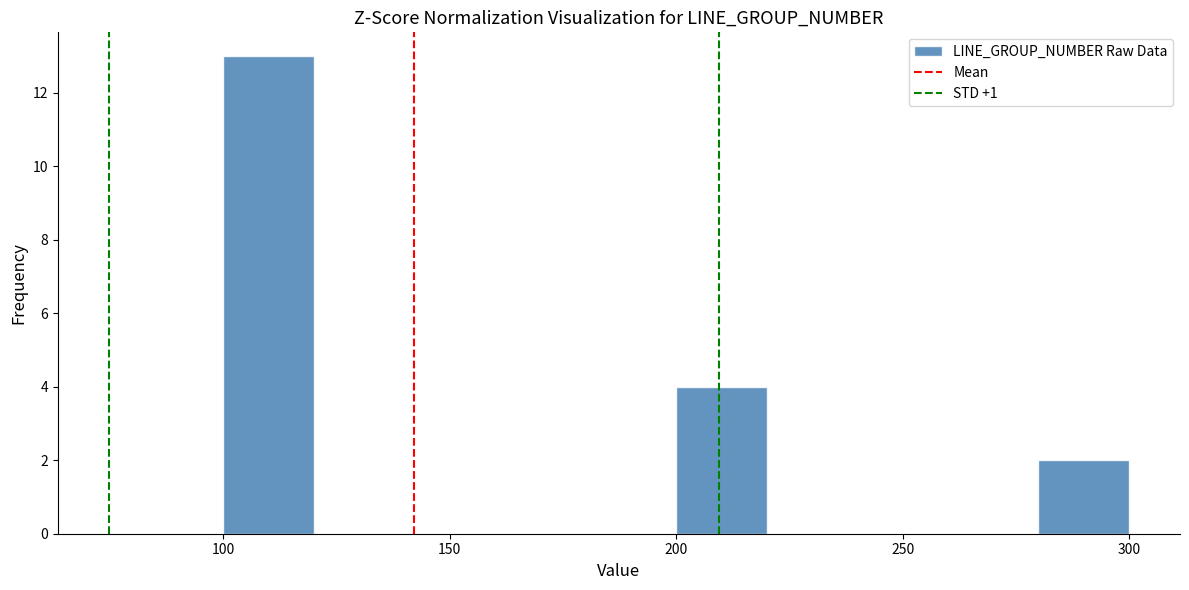

What is the height of the bar covering 280 to 300 on the x-axis? The values are not printed on the chart, so give them approximately, as read against the axis.

2